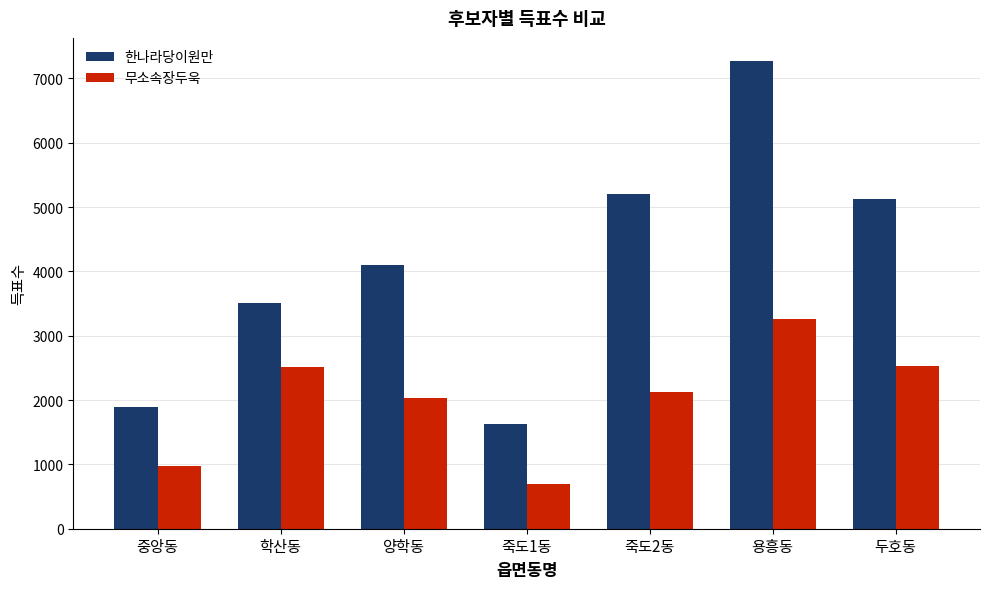

List the series in order of their peak value, lowest first.

무소속장두욱, 한나라당이원만